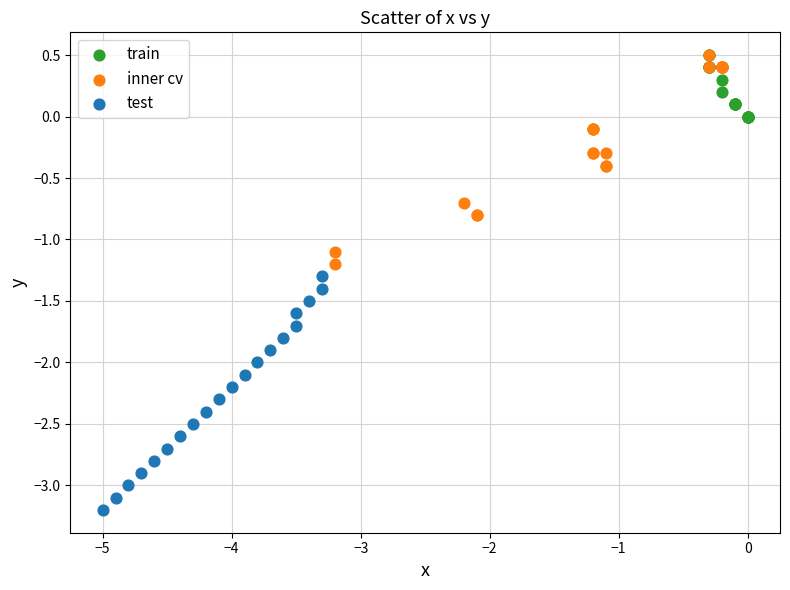

Which series has the widest spread of Y values?

test